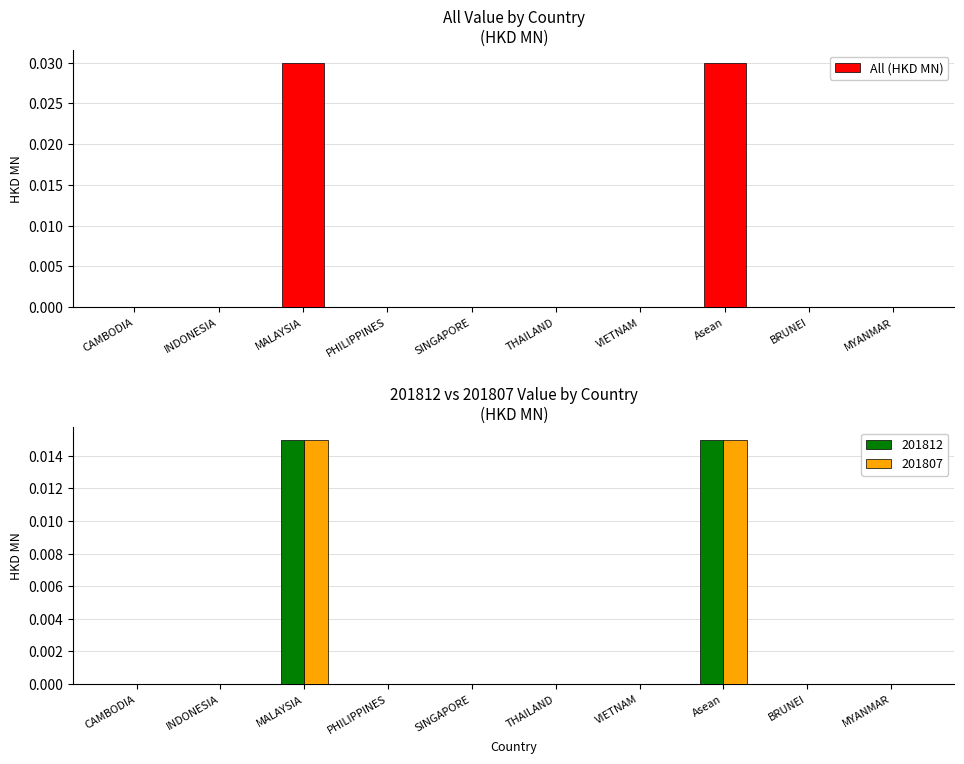

How many data points are above 0?

2